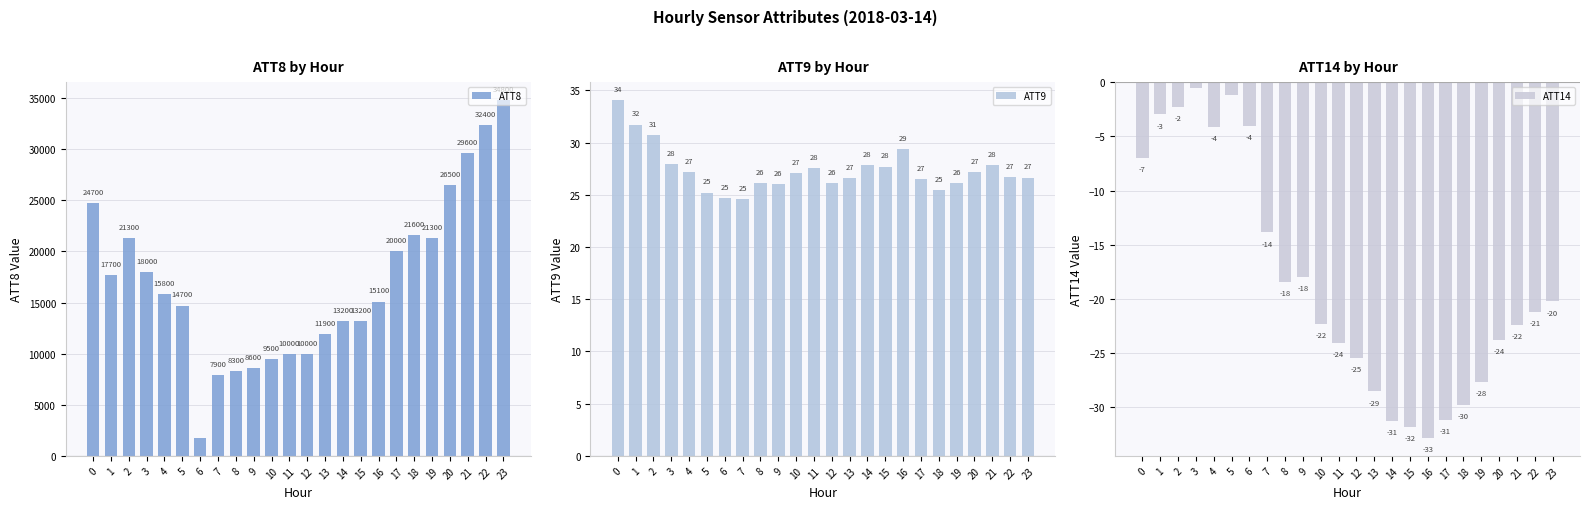

Which series has the largest range (max minus min)?

ATT8